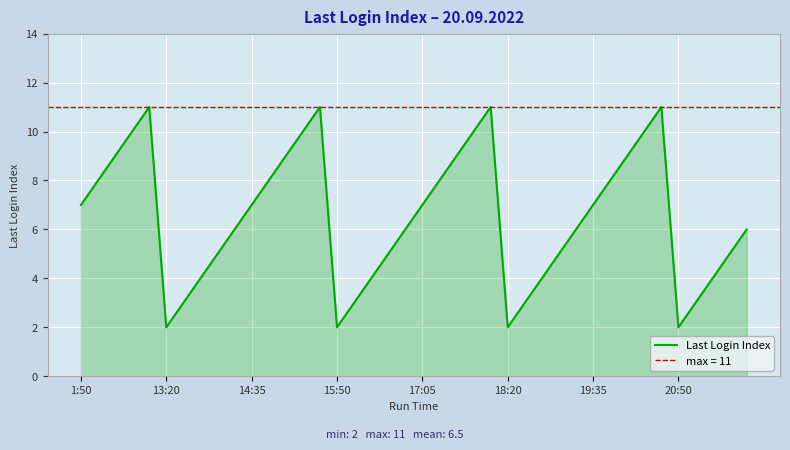

The chart shows a value of 5 at 37. True or false?

False